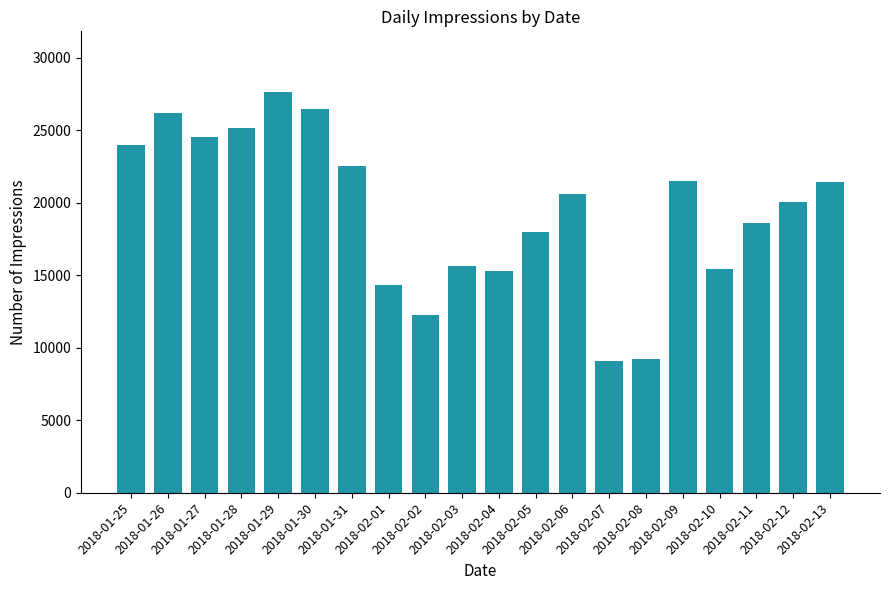

The chart shows a value of 14348 at 2018-02-01. True or false?

True